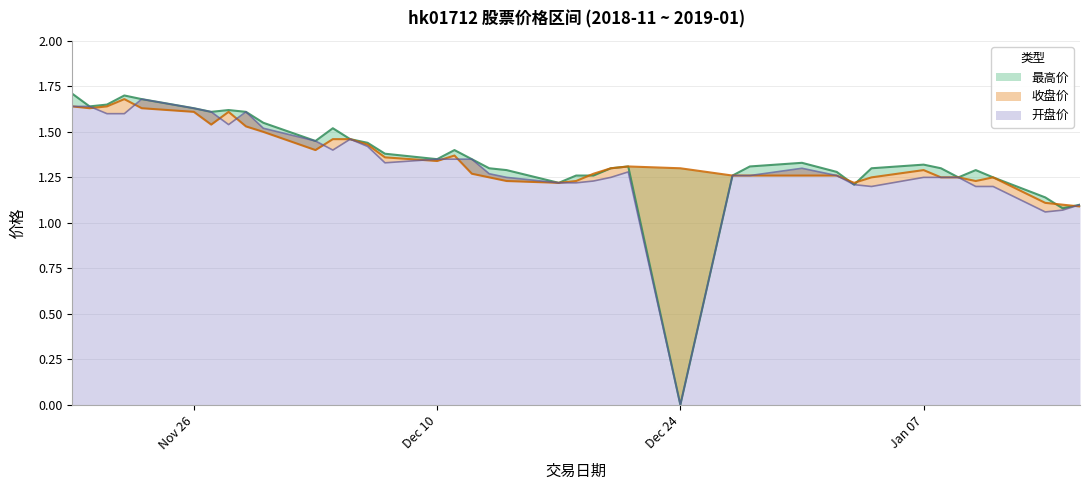

Which series changed the most between Dec 10 and Dec 24?

最高价